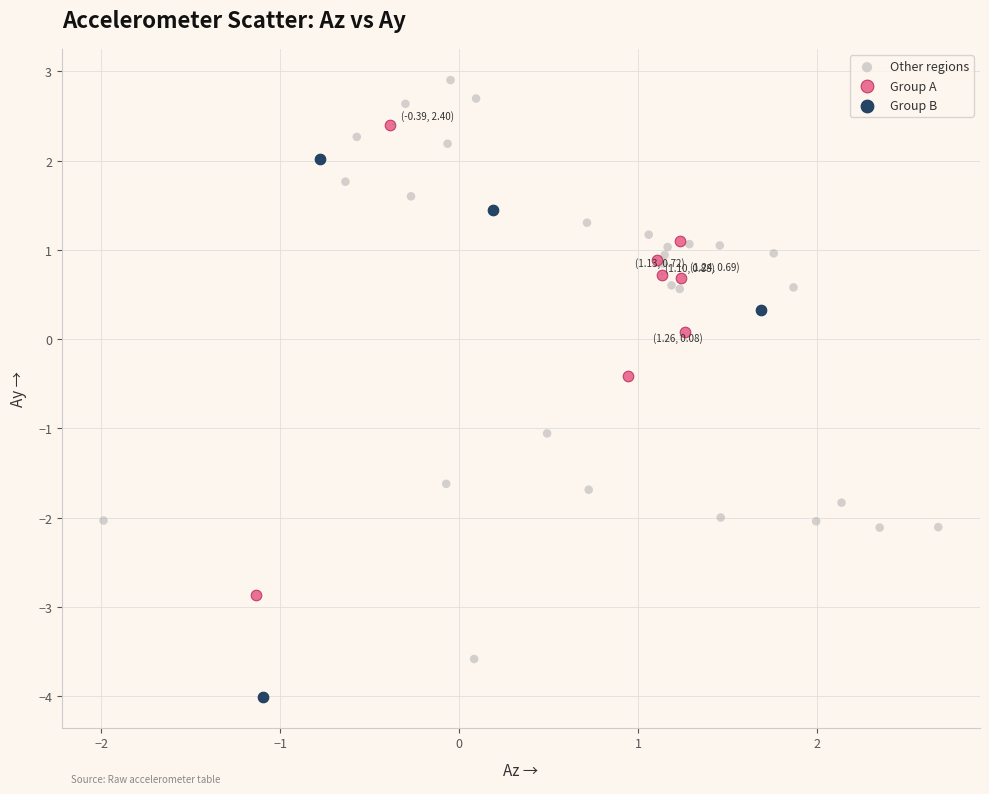

Which series reaches the minimum Y coordinate?

Group B